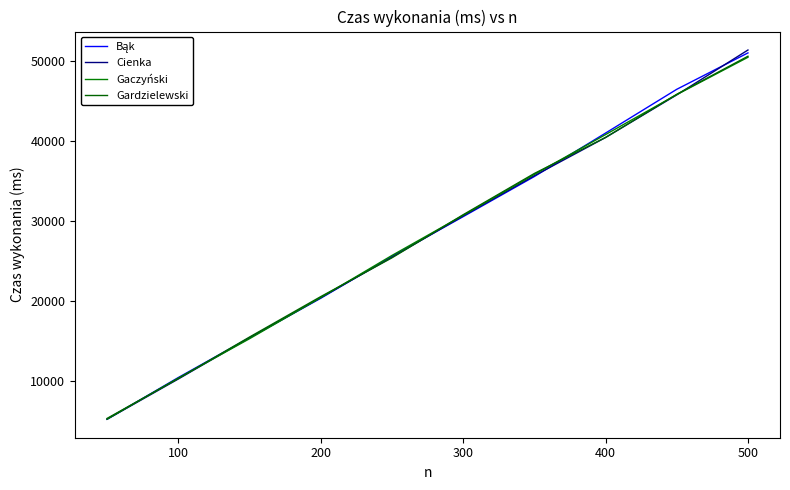

Does the chart display data point markers on the line(s)?

No